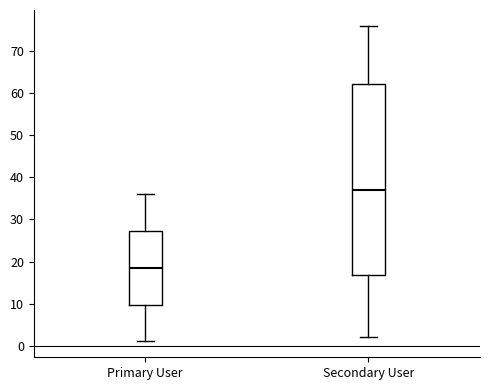

Where is the upper edge of the box for Primary User on the y-axis? The values are not printed on the chart, so give them approximately, as read against the axis.

27